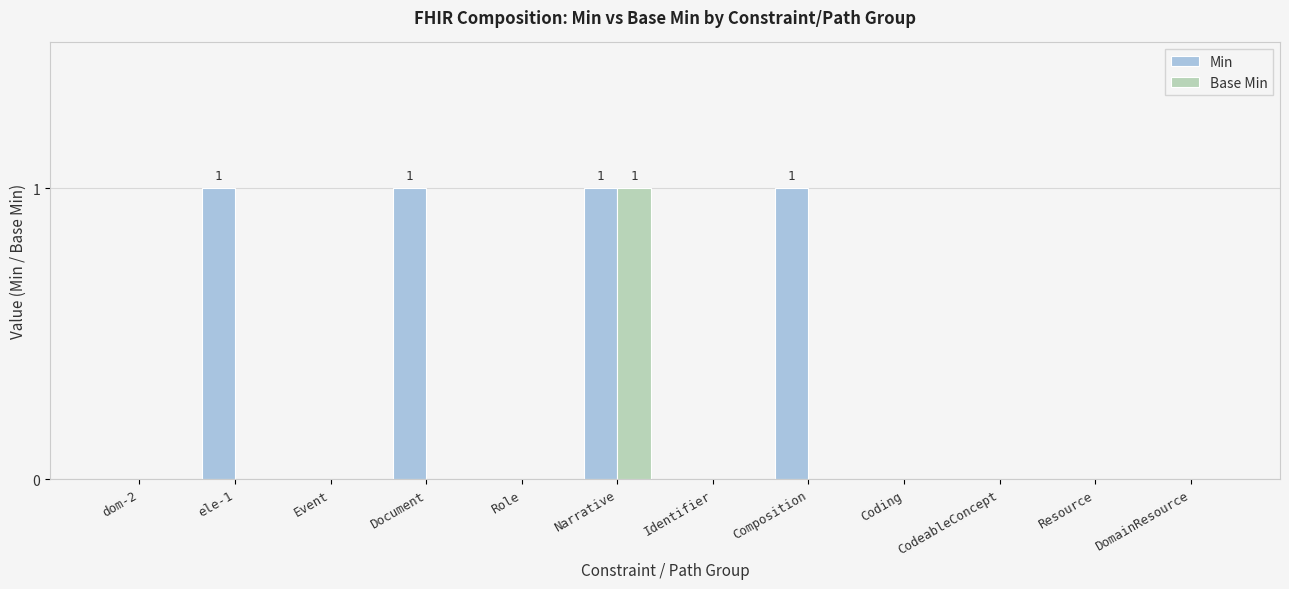

Reading right to left, extract all data points from this chart.

Min: DomainResource=0	Resource=0	CodeableConcept=0	Coding=0	Composition=1	Identifier=0	Narrative=1	Role=0	Document=1	Event=0	ele-1=1	dom-2=0
Base Min: DomainResource=0	Resource=0	CodeableConcept=0	Coding=0	Composition=0	Identifier=0	Narrative=1	Role=0	Document=0	Event=0	ele-1=0	dom-2=0